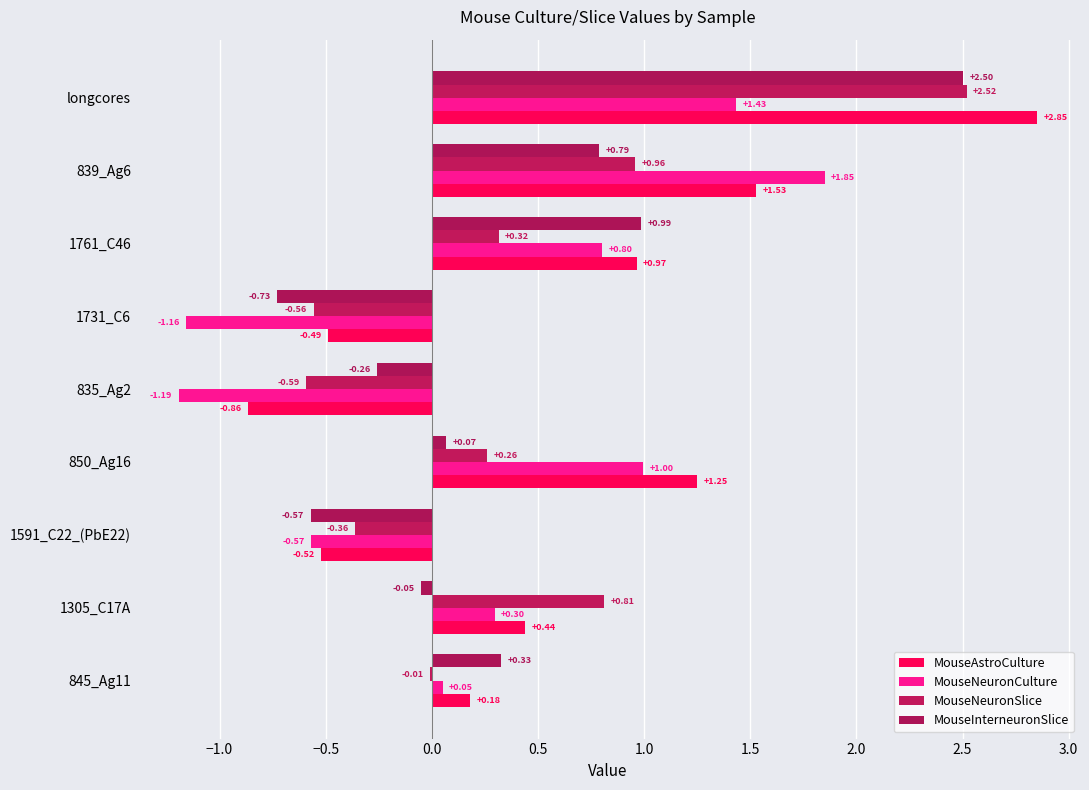

How many positive values does the MouseAstroCulture series have?

6